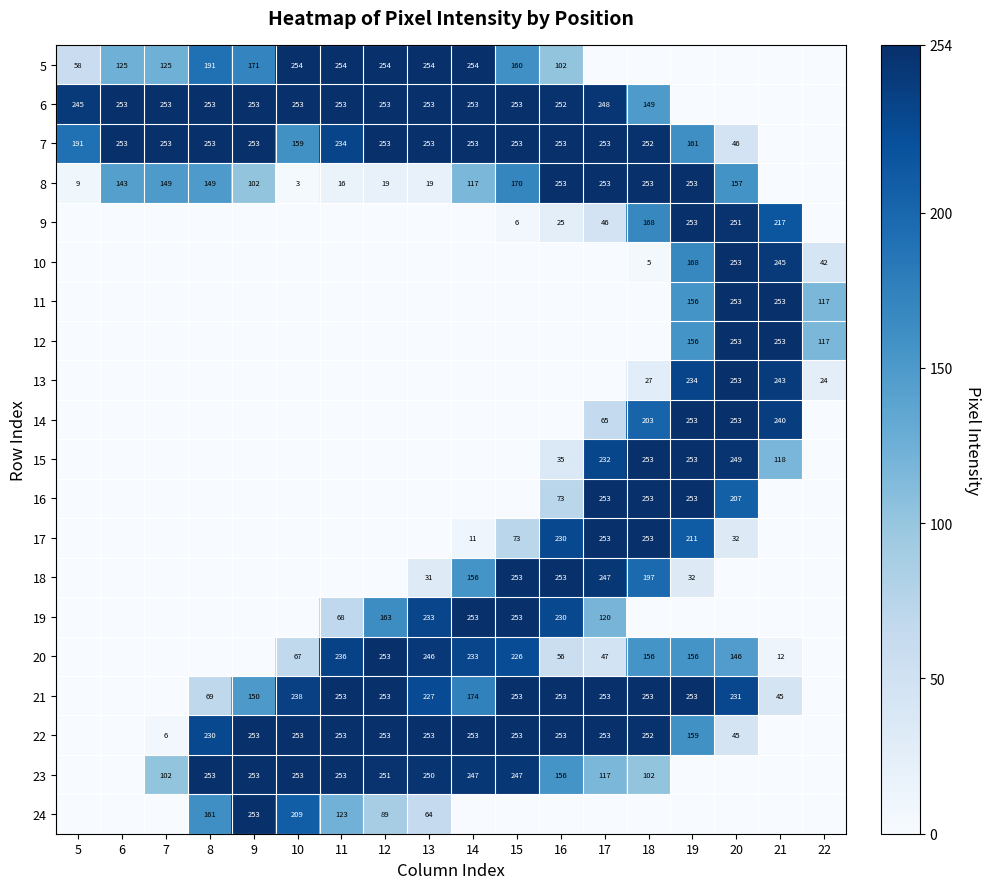

What is the difference between the 7 values at 7 and 19?

92